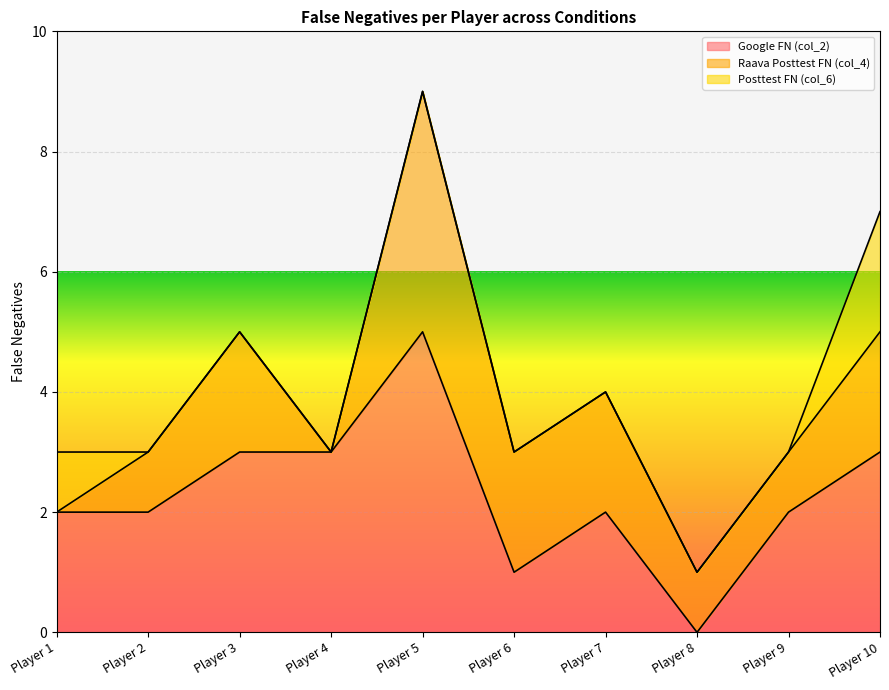

At which label is Posttest FN (col_6) closest to 1?

Player 1